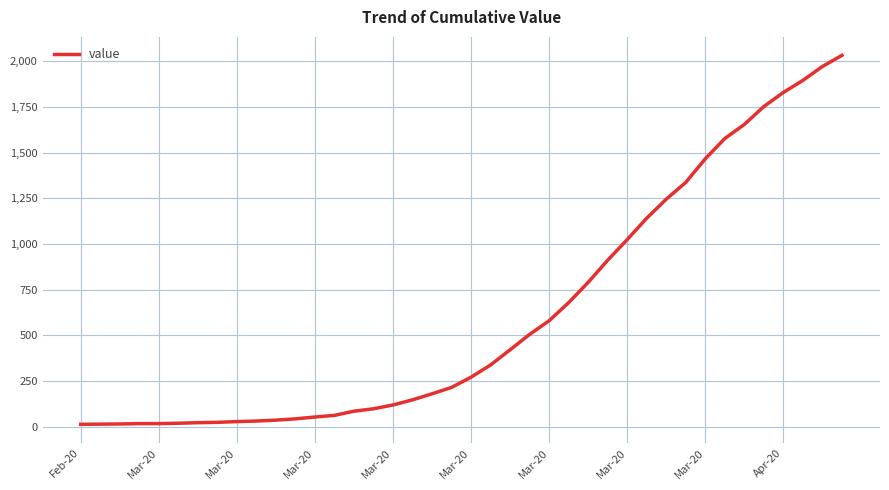

What is the maximum value shown in the chart?

2032